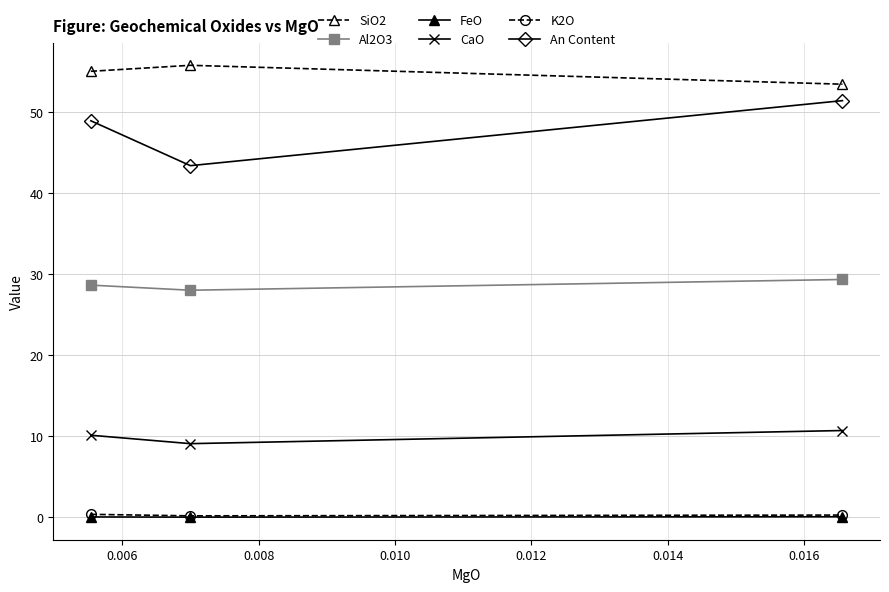

At how many categories does at least one series exceed 48?

3